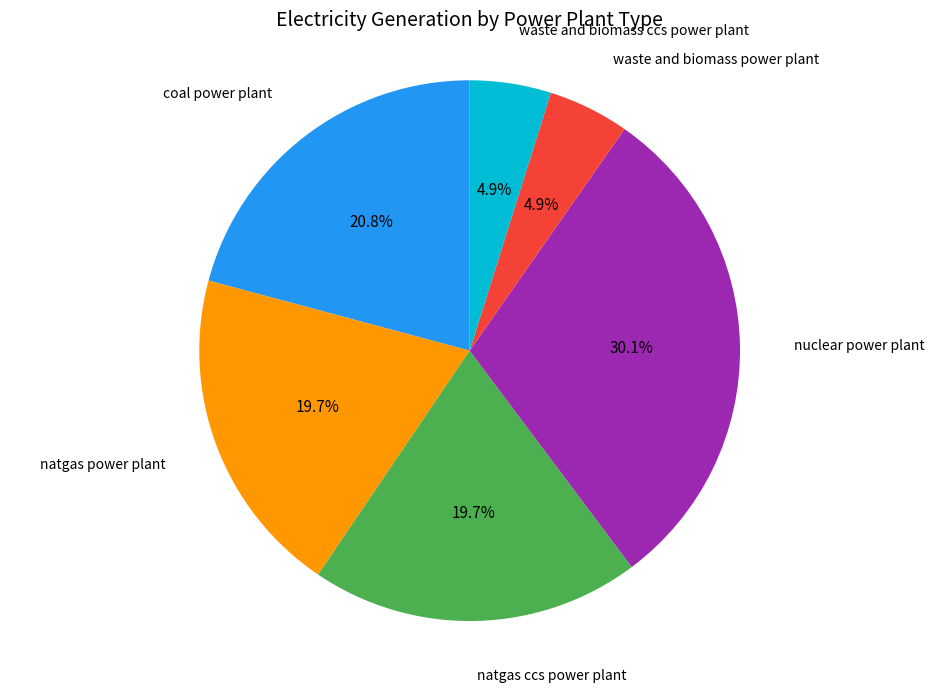

Between waste and biomass power plant and nuclear power plant, which is larger?

nuclear power plant